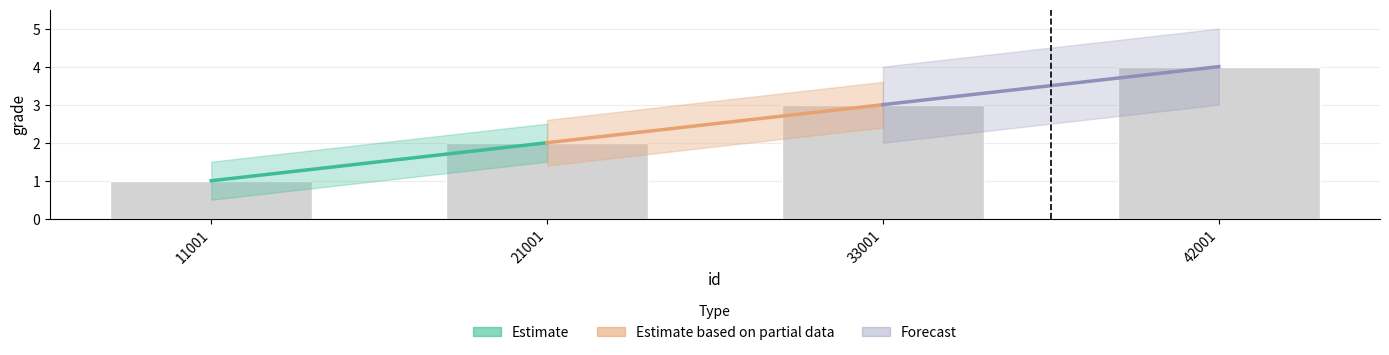

List the labels in order of value, smallest first.

11001, 21001, 33001, 42001